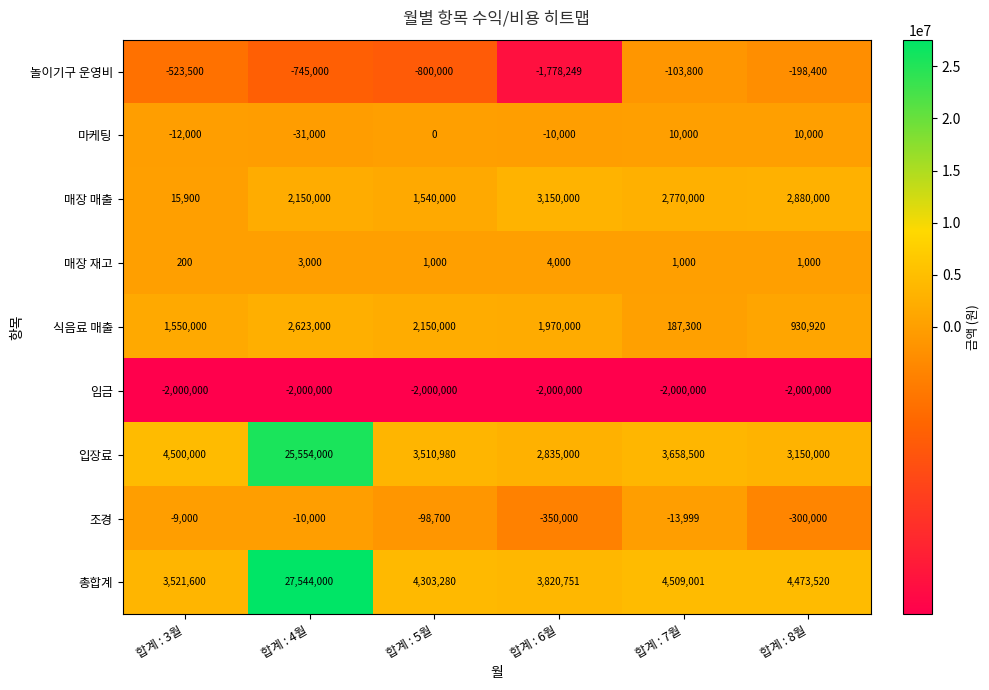

True or false: 조경 has a value of -585522 at 합계 : 6월.

False